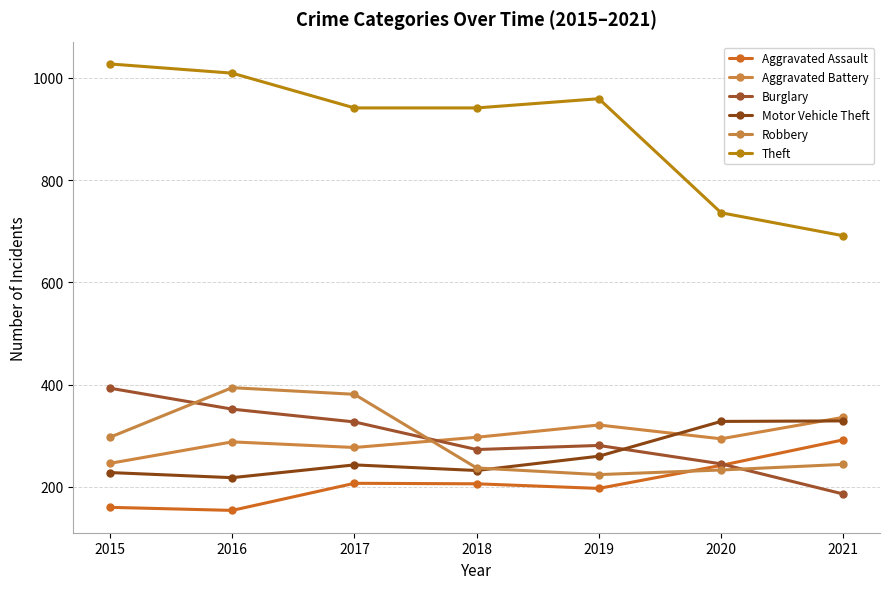

What is the minimum value shown in the chart?

154